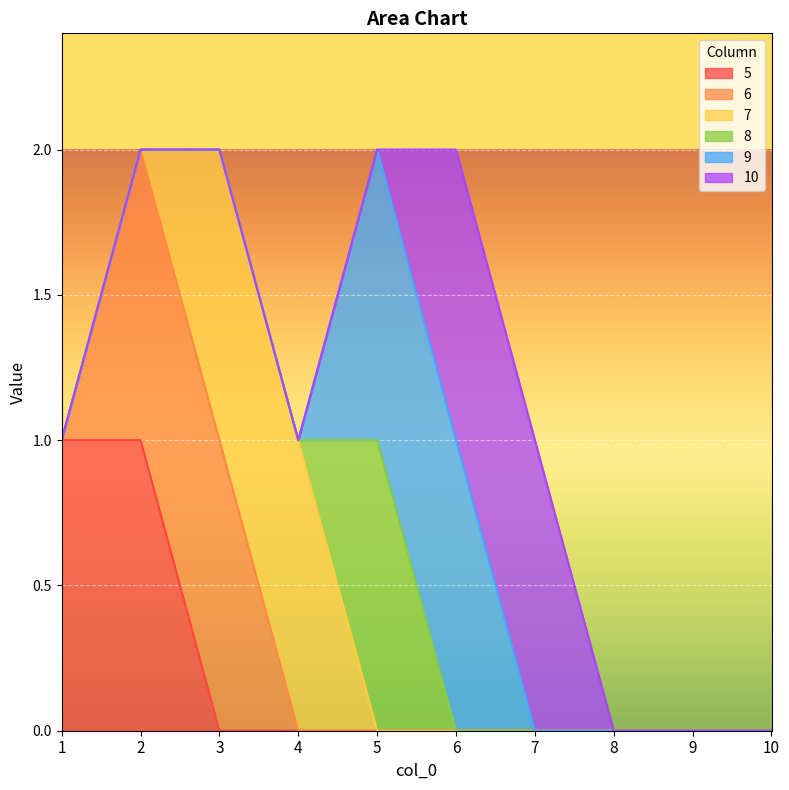

What is the difference between the maximum and minimum values in the 6 series?

1